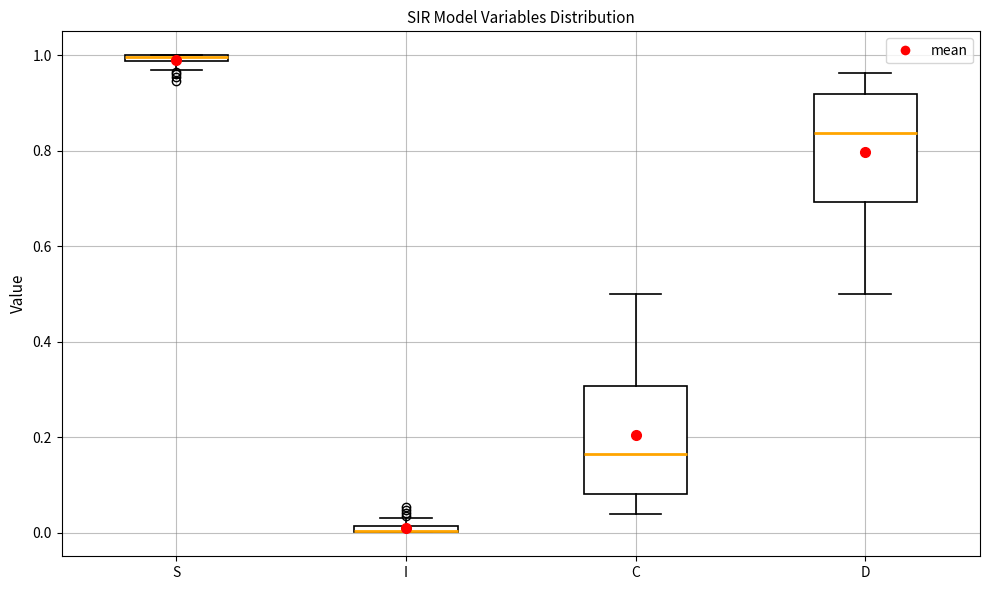

Where is the upper edge of the box for C on the y-axis? The values are not printed on the chart, so give them approximately, as read against the axis.

0.30